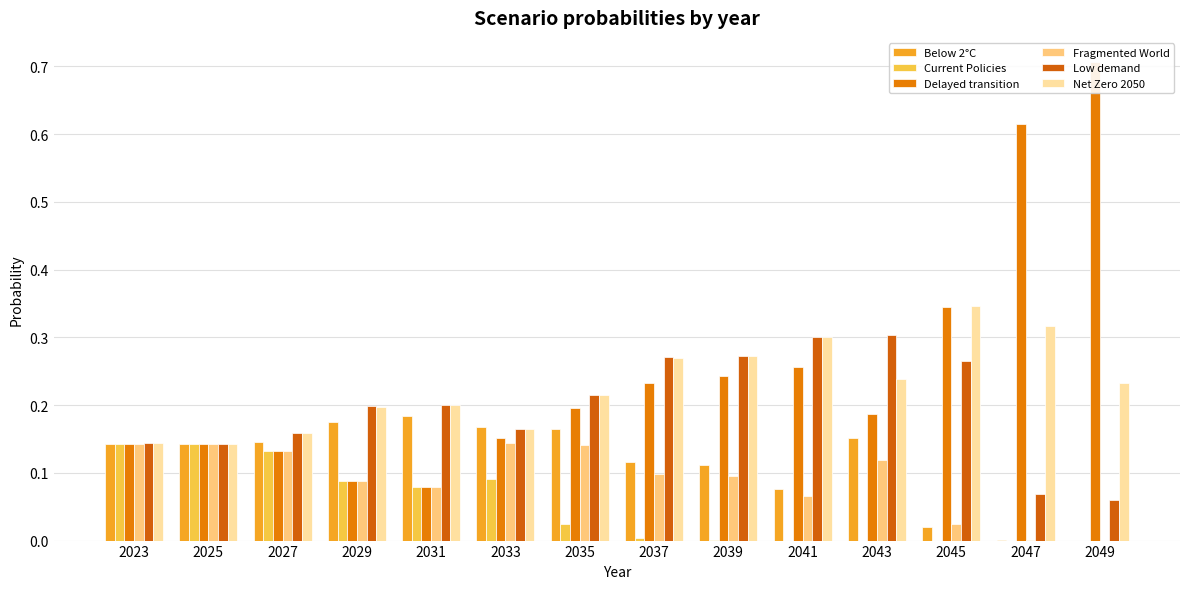

What are all the series names shown in the legend?

Below 2°C, Current Policies, Delayed transition, Fragmented World, Low demand, Net Zero 2050